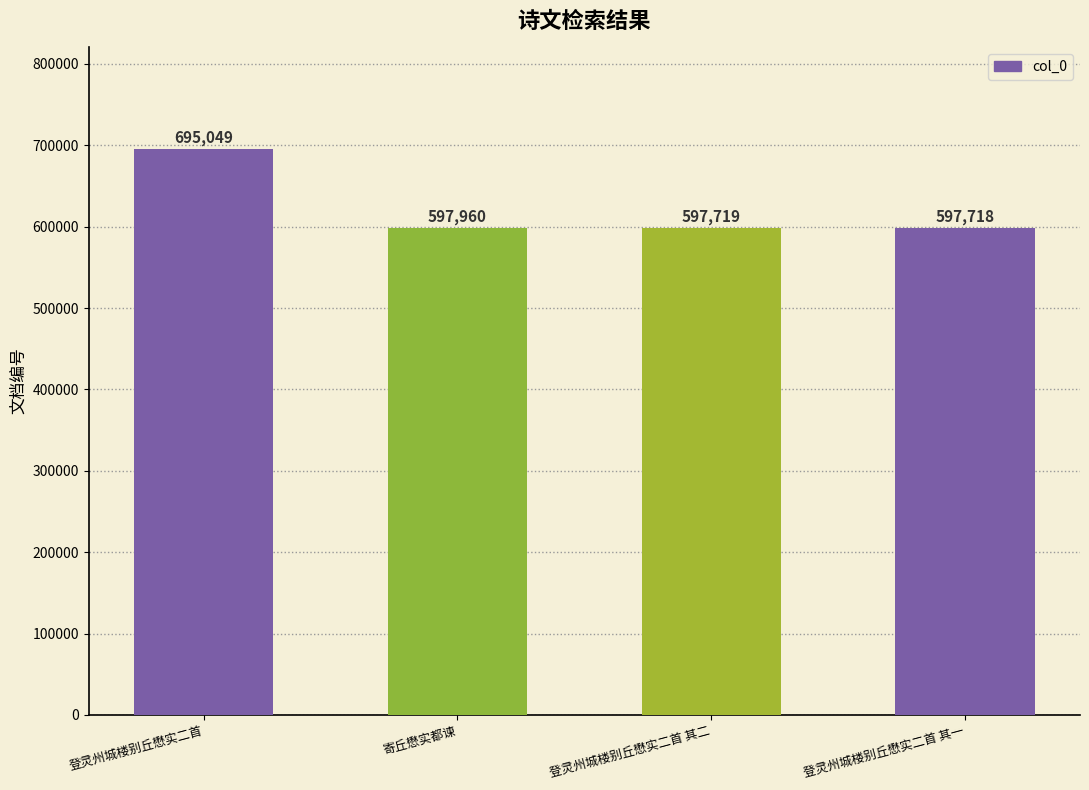

Which category has the highest value across all series?

登灵州城楼别丘懋实二首